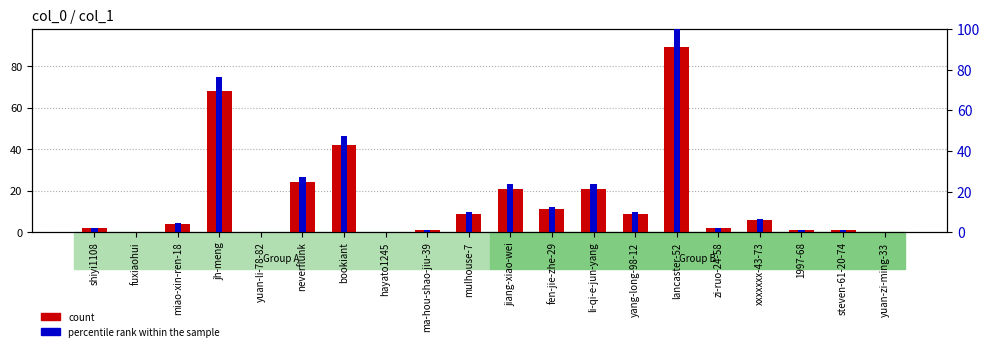

Rank the series at lancaster-52 from lowest to highest value.

count, percentile rank within the sample